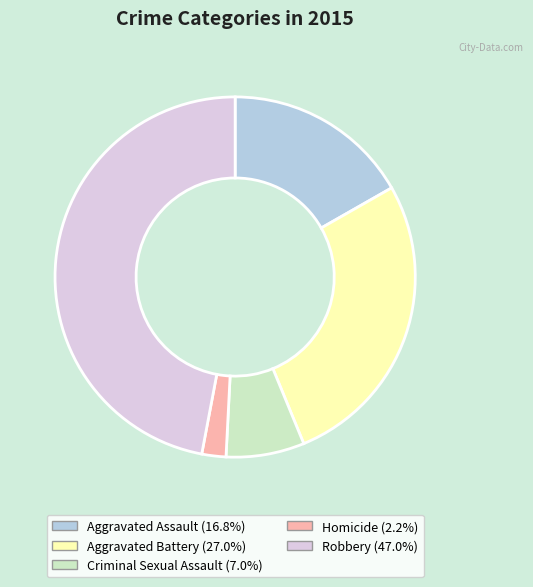

Which has a higher value, Homicide or Aggravated Assault?

Aggravated Assault